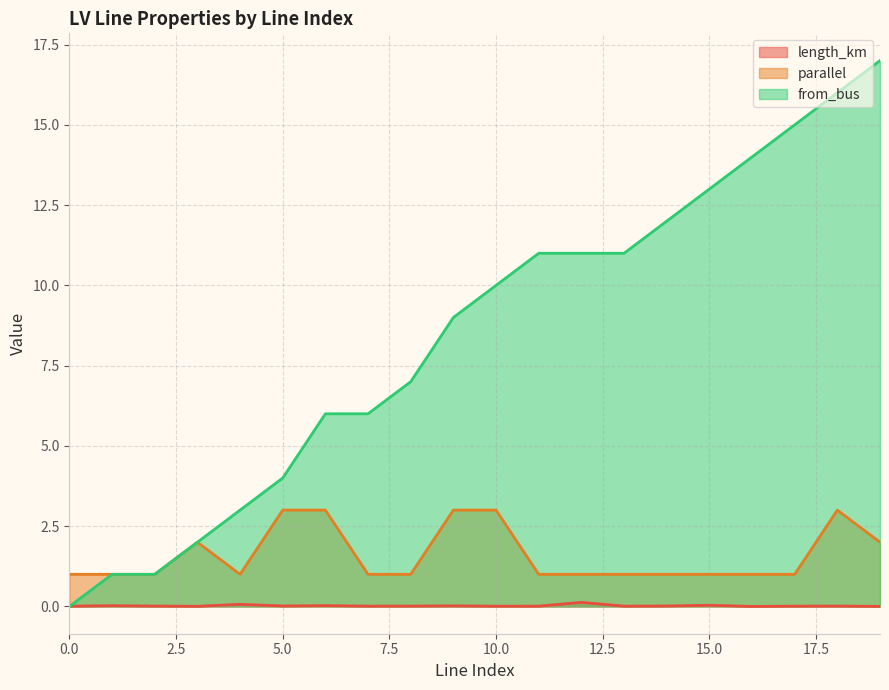

Rank the categories by length_km value from highest to lowest.

12, 4, 15, 6, 1, 9, 5, 14, 18, 2, 8, 7, 13, 11, 17, 0, 10, 3, 19, 16